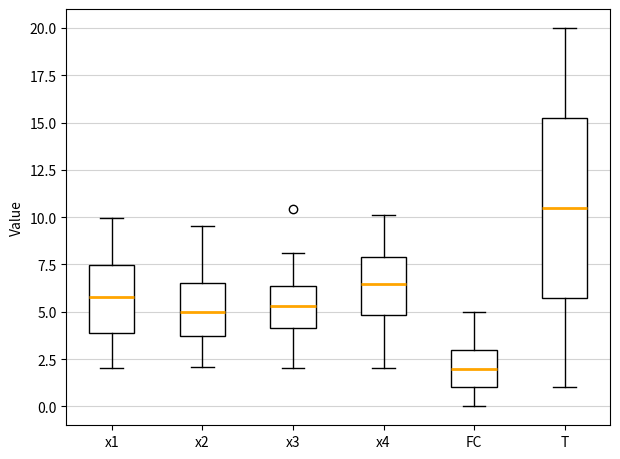

Which box's median line is the highest?

T